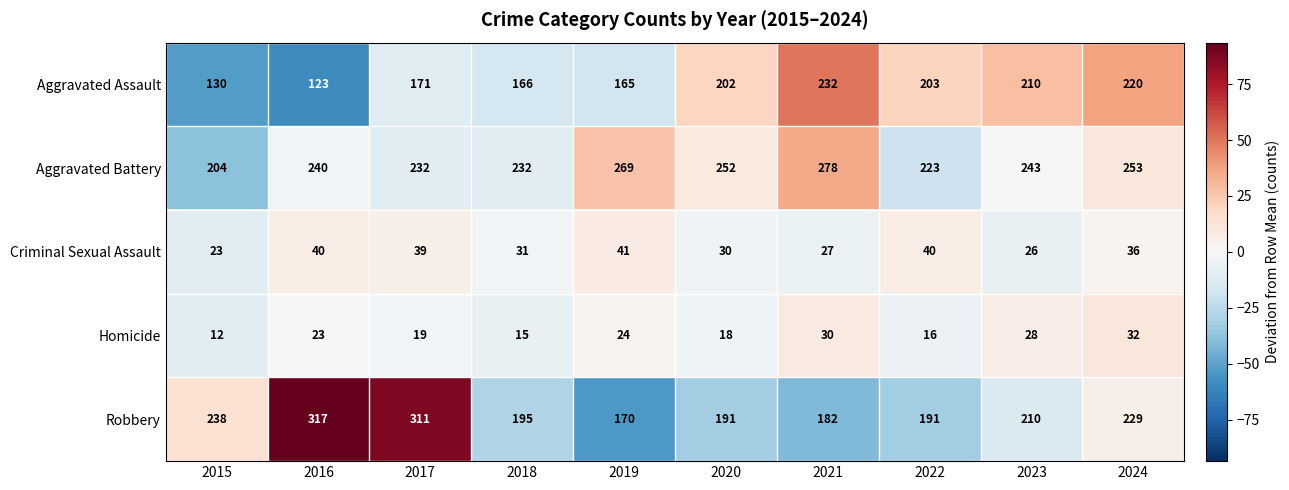

List the series in order of their peak value, highest first.

Robbery, Aggravated Battery, Aggravated Assault, Criminal Sexual Assault, Homicide